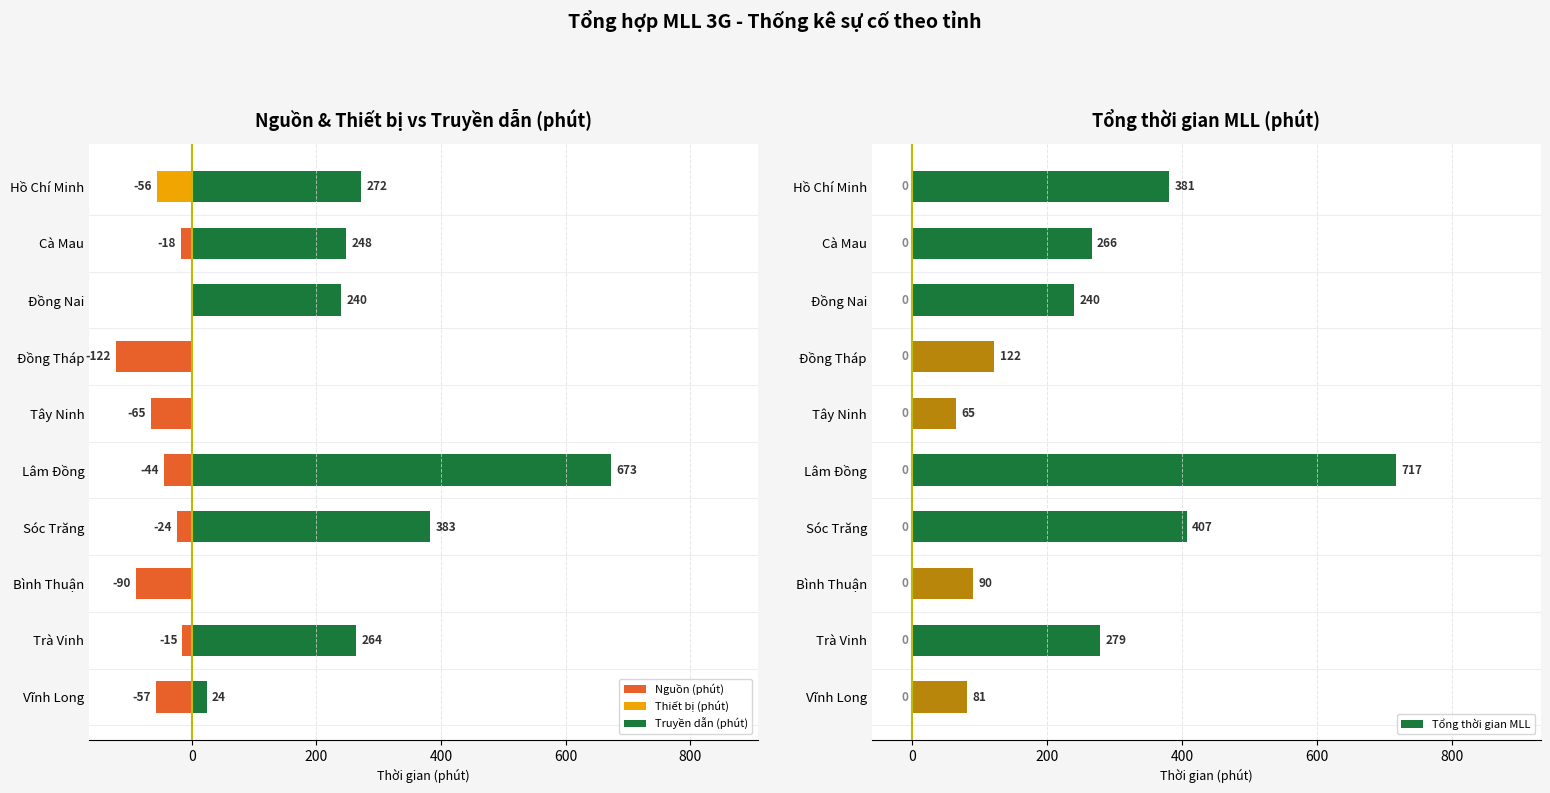

The Tổng thời gian MLL series shows 266 at Cà Mau. True or false?

True